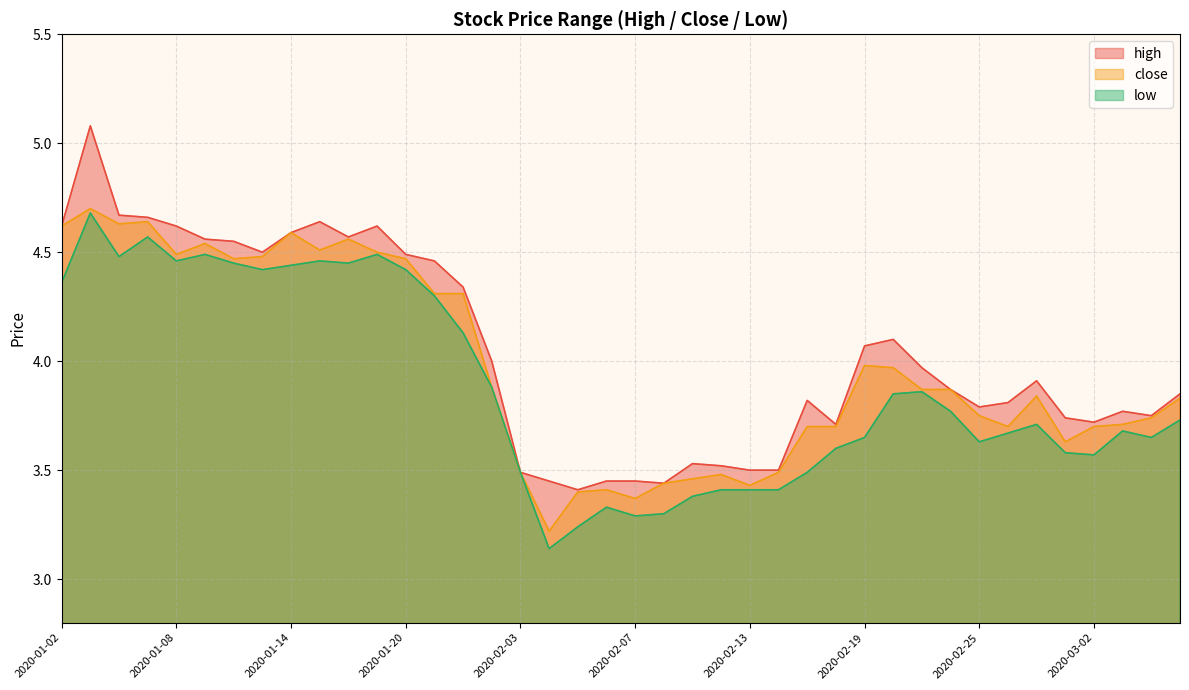

Rank the series by their average value, from highest to lowest.

high, close, low